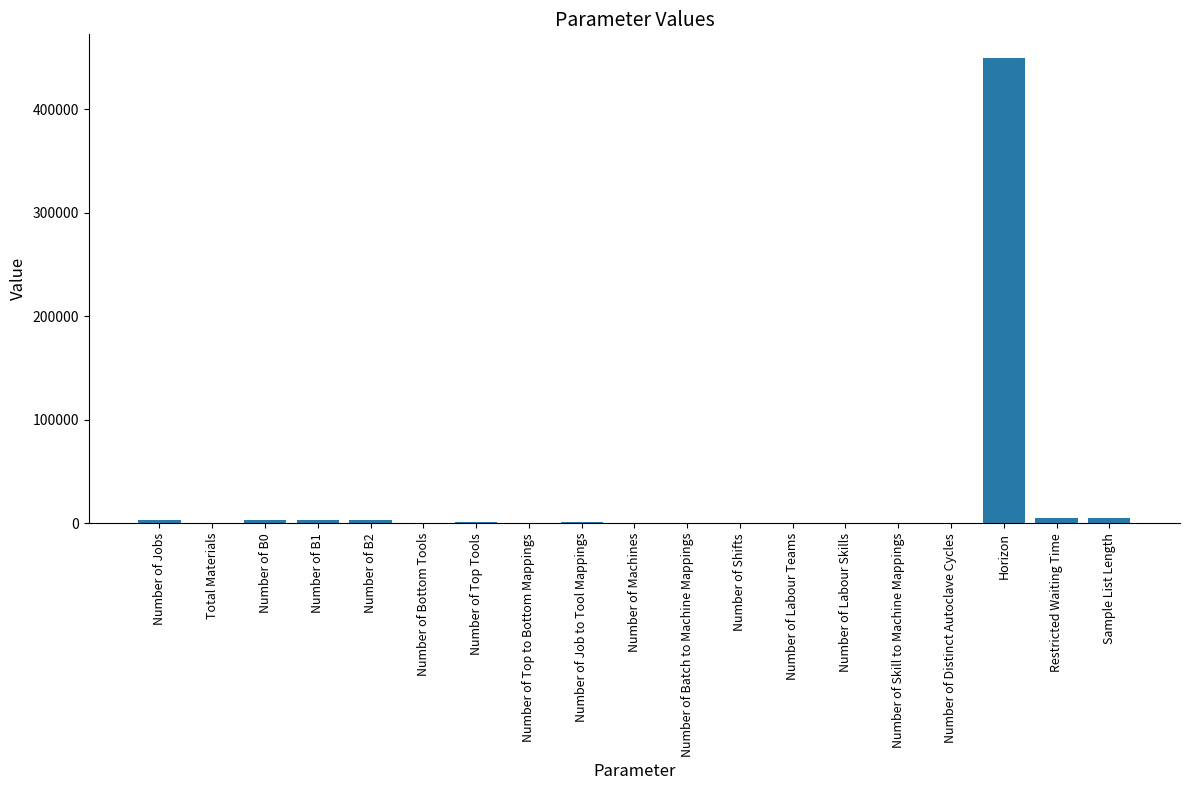

Count the number of data series in this chart.

1